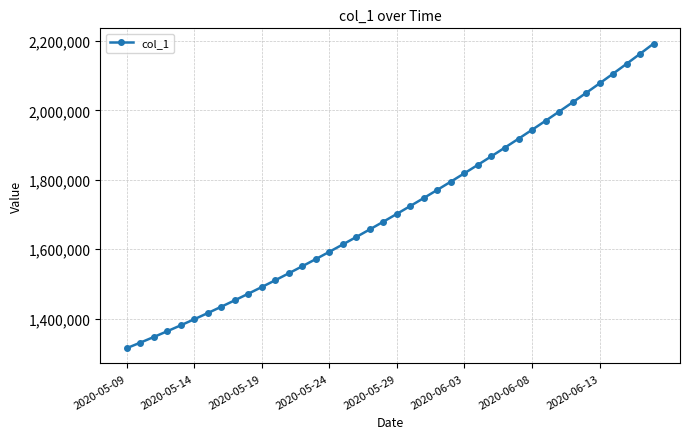

What is the sum of all values?

68481215.4